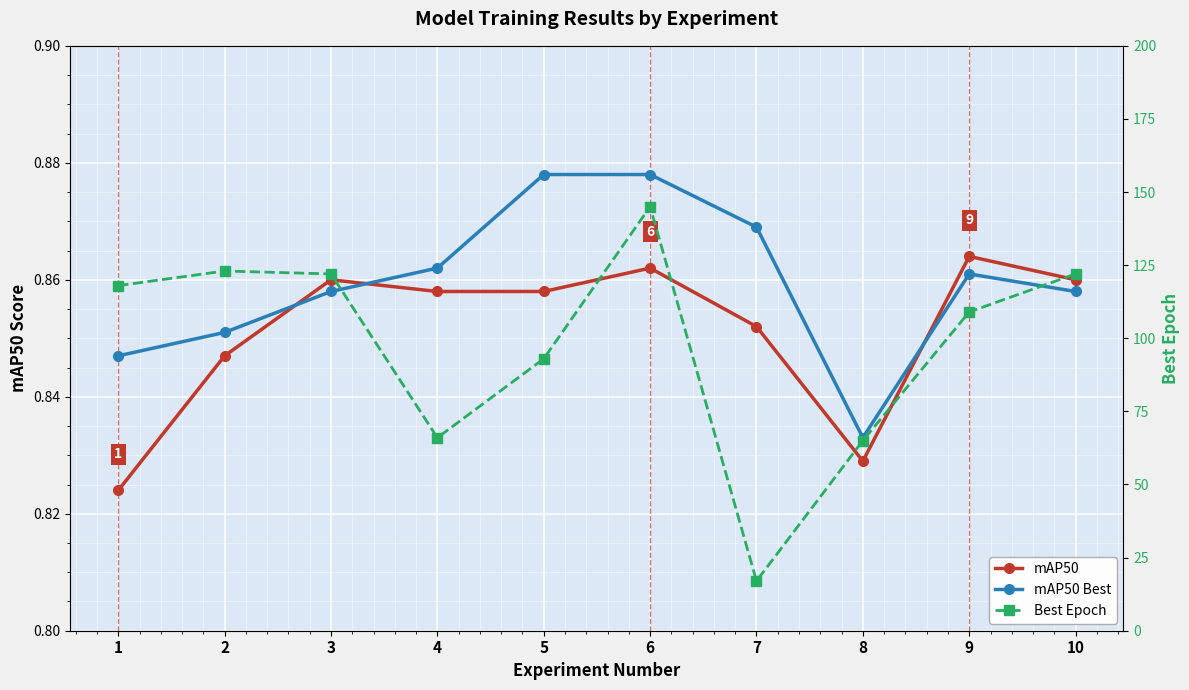

Reading left to right, transcribe all the data shown in this chart.

mAP50: 1=0.8	2=0.8	3=0.9	4=0.9	5=0.9	6=0.9	7=0.9	8=0.8	9=0.9	10=0.9
mAP50 Best: 1=0.8	2=0.9	3=0.9	4=0.9	5=0.9	6=0.9	7=0.9	8=0.8	9=0.9	10=0.9
Best Epoch: 1=118.0	2=123.0	3=122.0	4=66.0	5=93.0	6=145.0	7=17.0	8=65.0	9=109.0	10=122.0